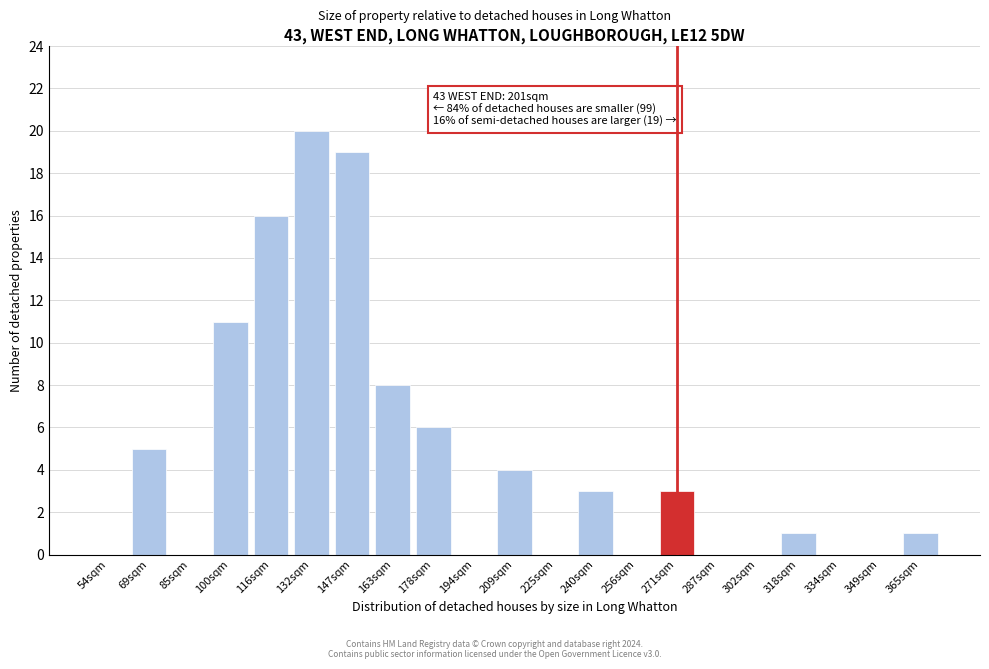

Reading left to right, extract all data points from this chart.

54sqm=0	69sqm=5	85sqm=0	100sqm=11	116sqm=16	132sqm=20	147sqm=19	163sqm=8	178sqm=6	194sqm=0	209sqm=4	225sqm=0	240sqm=3	256sqm=0	271sqm=3	287sqm=0	302sqm=0	318sqm=1	334sqm=0	349sqm=0	365sqm=1